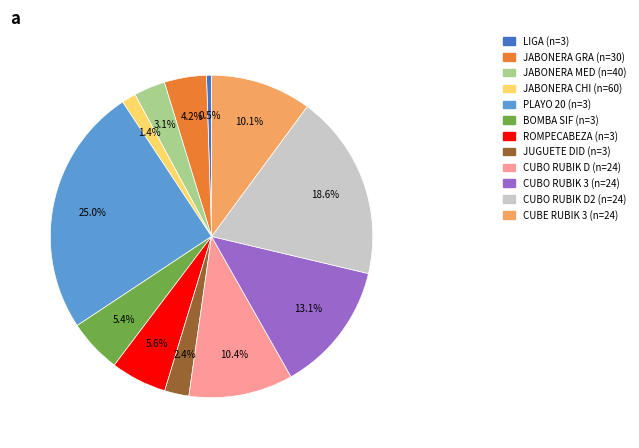

Is there a majority slice in this chart?

No